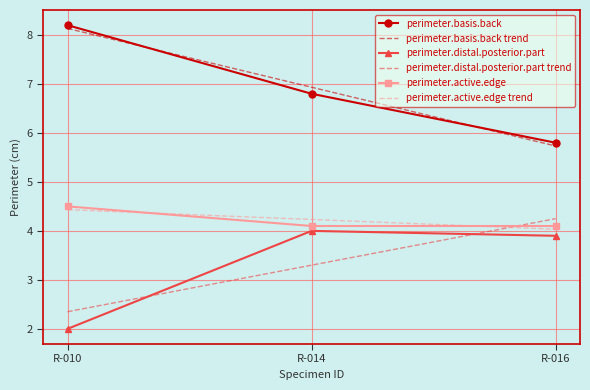

What are all the series names shown in the legend?

perimeter.basis.back, perimeter.basis.back trend, perimeter.distal.posterior.part, perimeter.distal.posterior.part trend, perimeter.active.edge, perimeter.active.edge trend